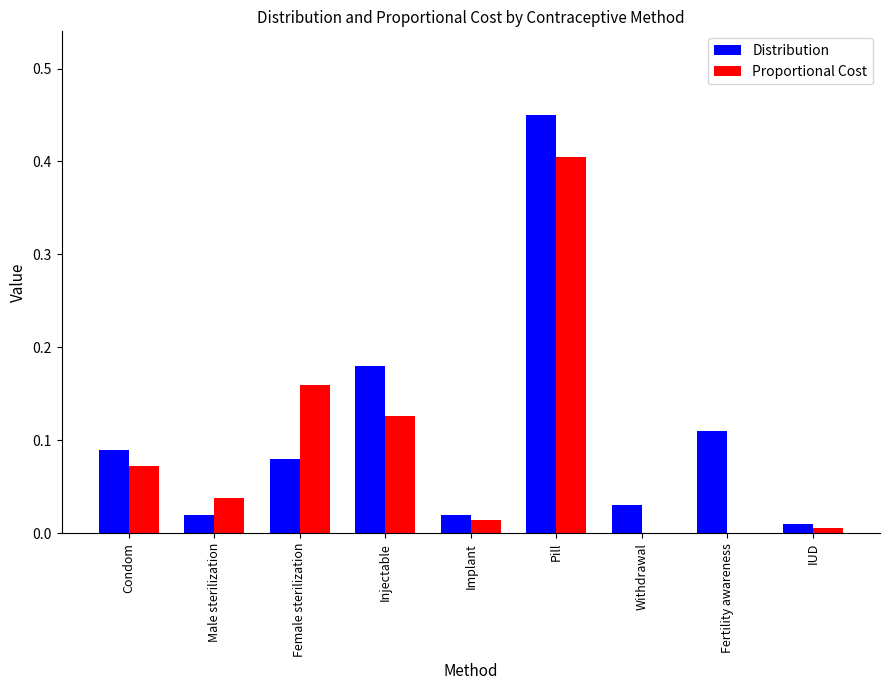

Which series has the widest spread of values?

Distribution